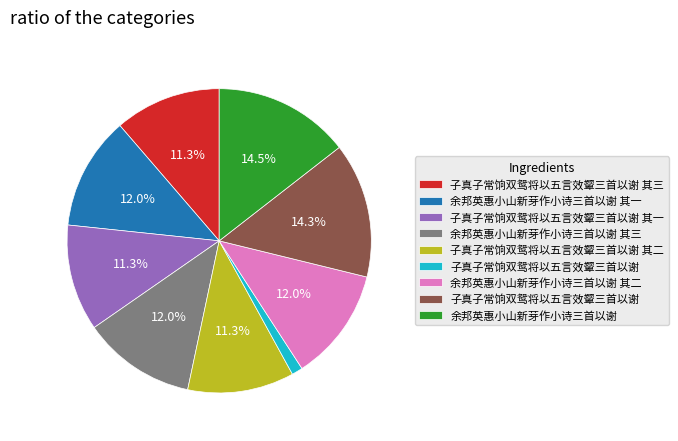

Is there a majority slice in this chart?

No